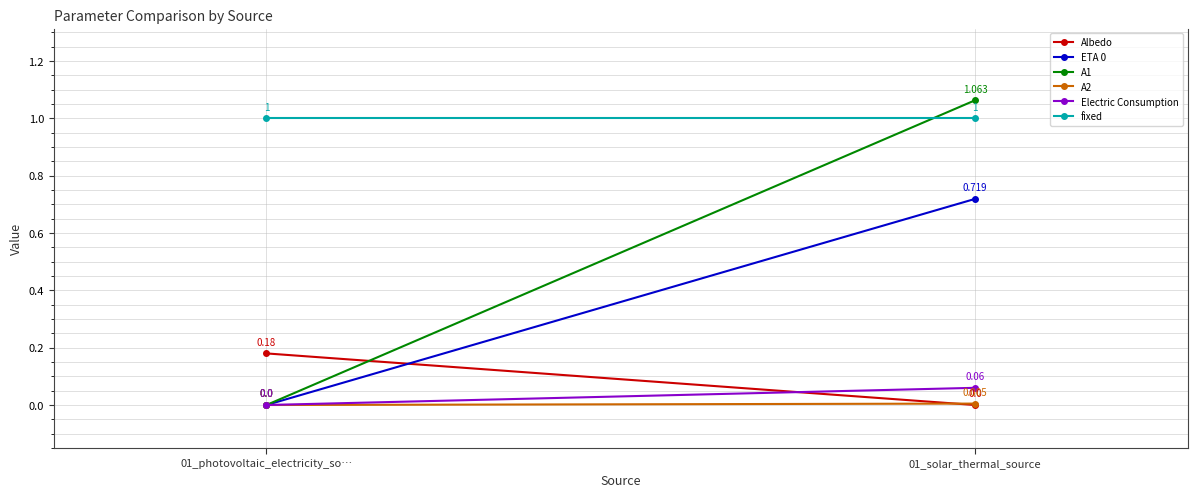

What are all the series names shown in the legend?

Albedo, ETA 0, A1, A2, Electric Consumption, fixed